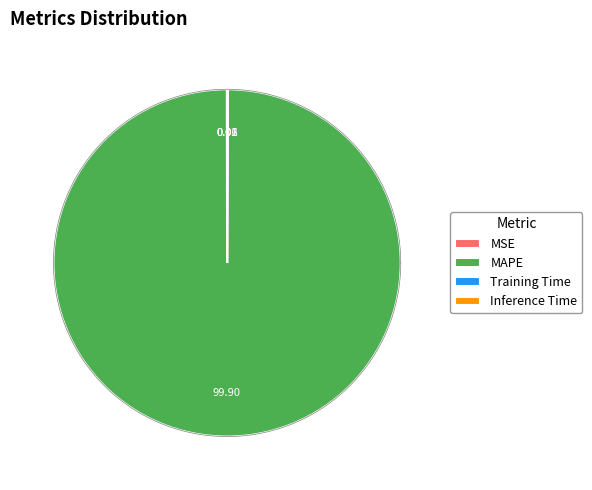

To the nearest percent, what portion does MAPE represent?

100%